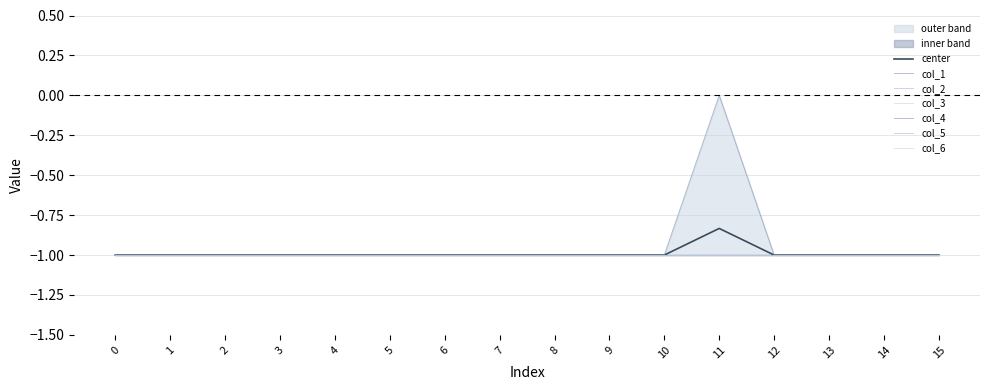

Reading left to right, extract all data points from this chart.

col_1: -1	-1	-1	-1	-1	-1	-1	-1	-1	-1	-1	0	-1	-1	-1	-1
col_2: -1	-1	-1	-1	-1	-1	-1	-1	-1	-1	-1	-1	-1	-1	-1	-1
col_3: -1	-1	-1	-1	-1	-1	-1	-1	-1	-1	-1	-1	-1	-1	-1	-1
col_4: -1	-1	-1	-1	-1	-1	-1	-1	-1	-1	-1	-1	-1	-1	-1	-1
col_5: -1	-1	-1	-1	-1	-1	-1	-1	-1	-1	-1	-1	-1	-1	-1	-1
col_6: -1	-1	-1	-1	-1	-1	-1	-1	-1	-1	-1	-1	-1	-1	-1	-1